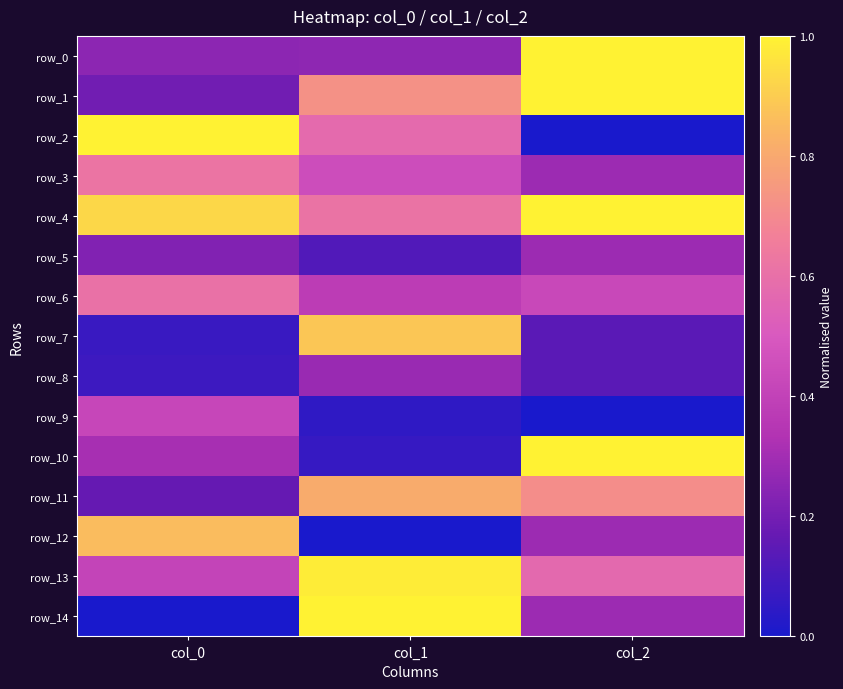

What is the total value across all series at col_2?

7.1